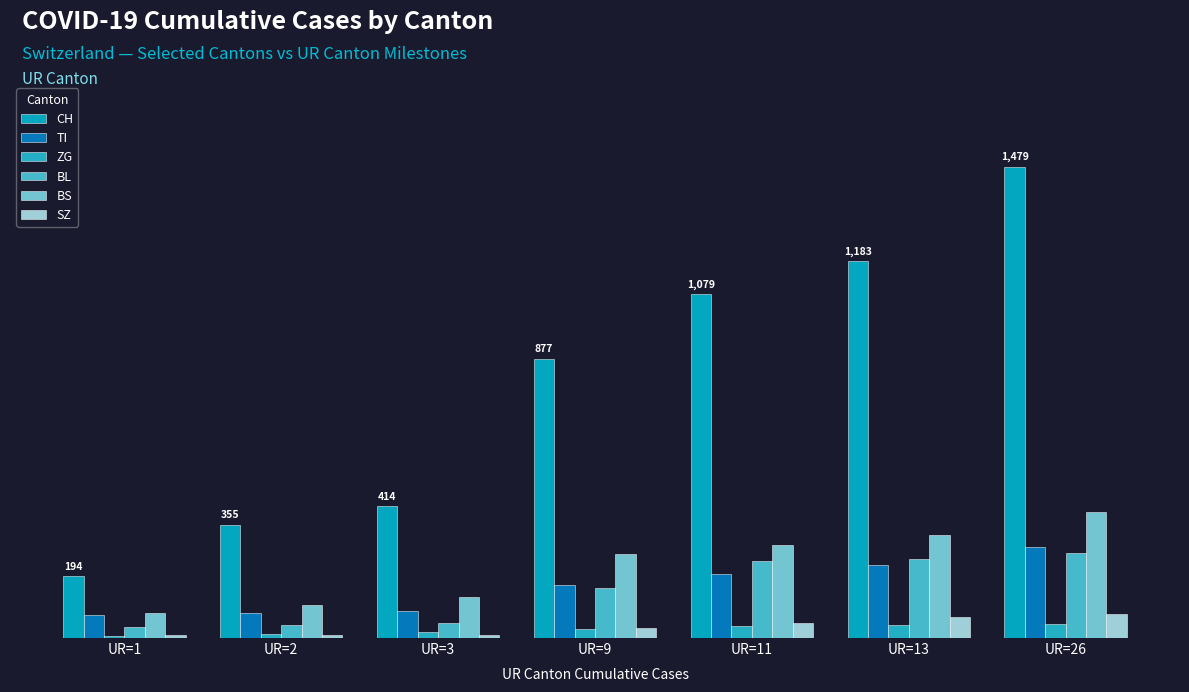

Reading left to right, extract all data points from this chart.

CH: 194	355	414	877	1079	1183	1479
TI: 71	80	85	165	202	229	287
ZG: 5	12	18	29	39	40	44
BL: 35	40	46	158	242	249	266
BS: 78	105	128	263	292	323	397
SZ: 10	10	10	33	48	65	75